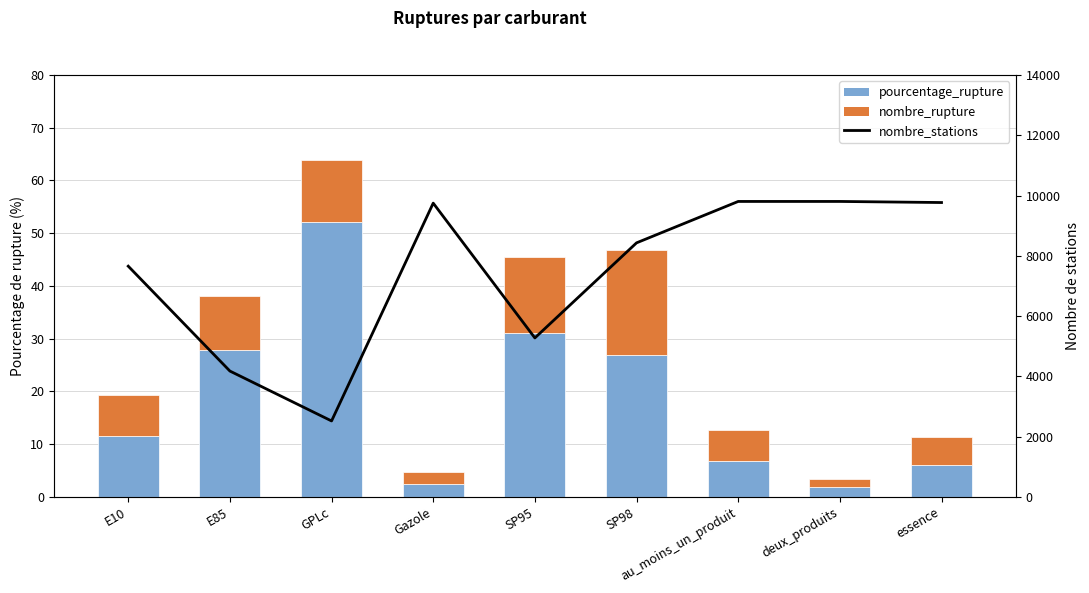

Is the value of nombre_stations at Gazole greater than the value of pourcentage_rupture at E10?

Yes